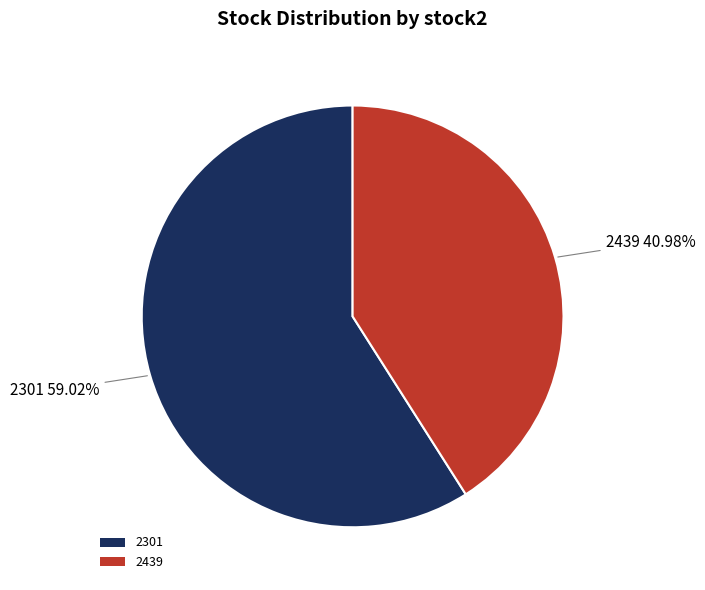

What percentage is the 2301 slice, to the nearest percent?

59%